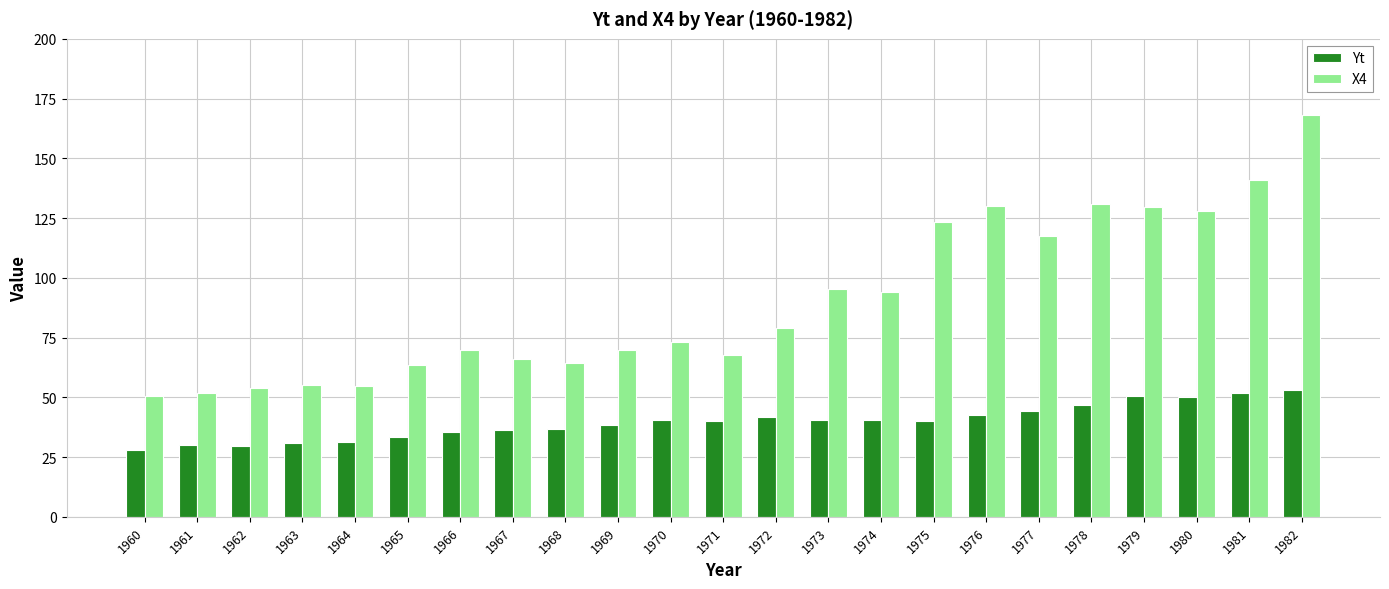

List the series in order of their overall mean, highest first.

X4, Yt